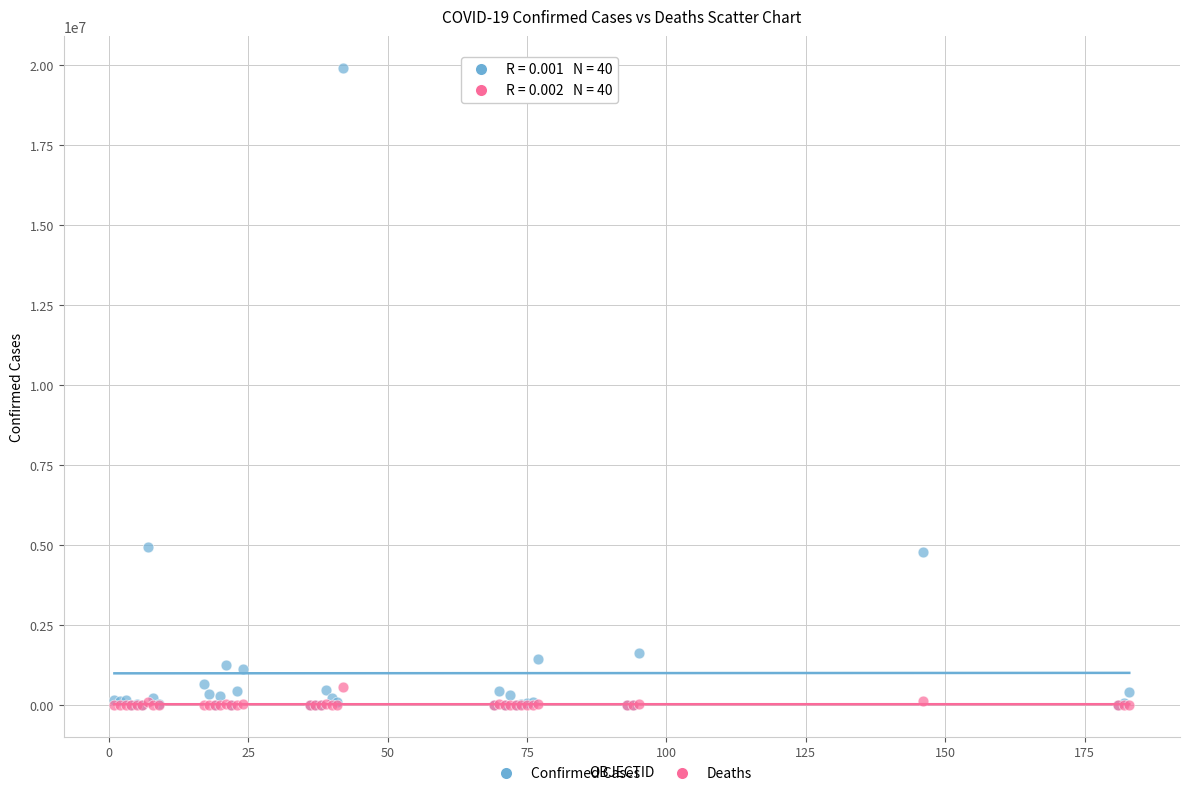

Which series has the widest spread of Y values?

Confirmed Cases